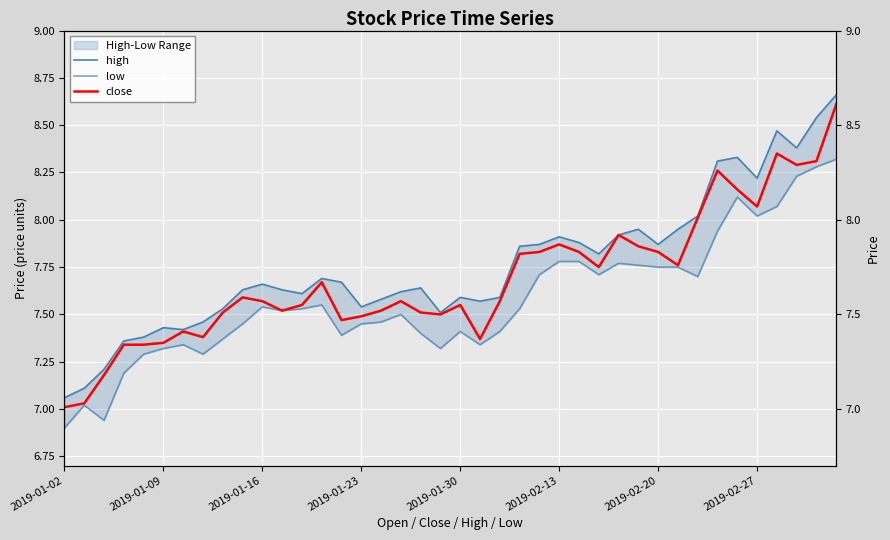

List the series in order of their peak value, lowest first.

low, close, high